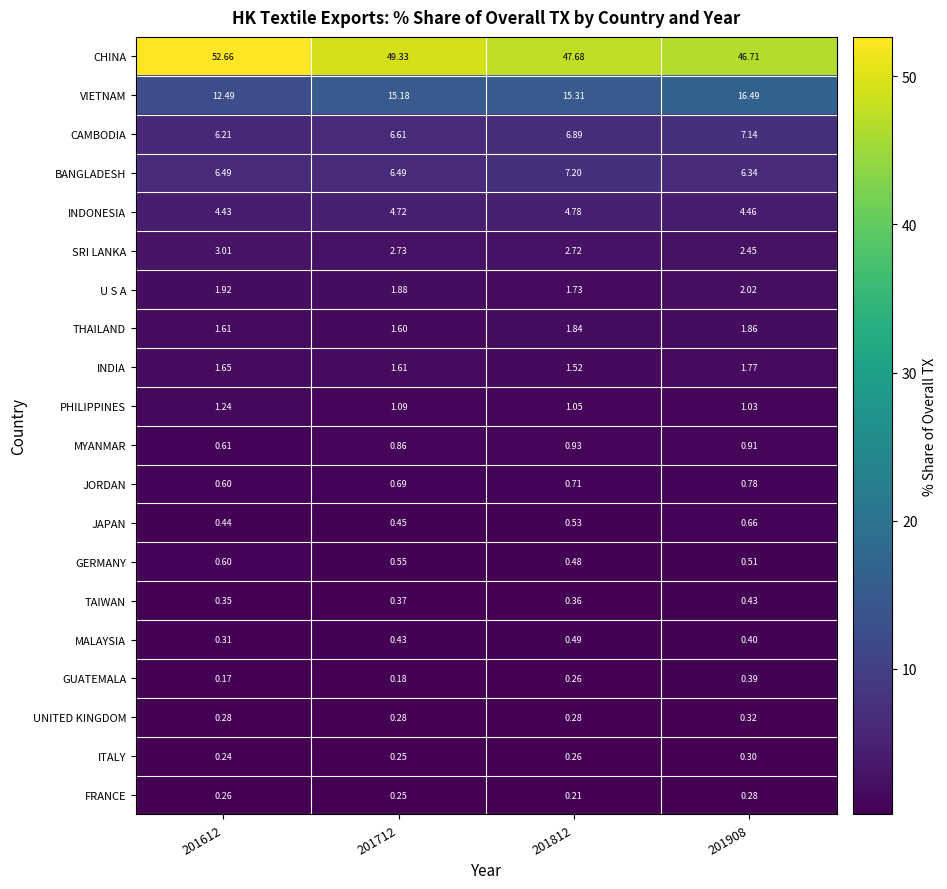

Which series has the largest total across all categories?

CHINA